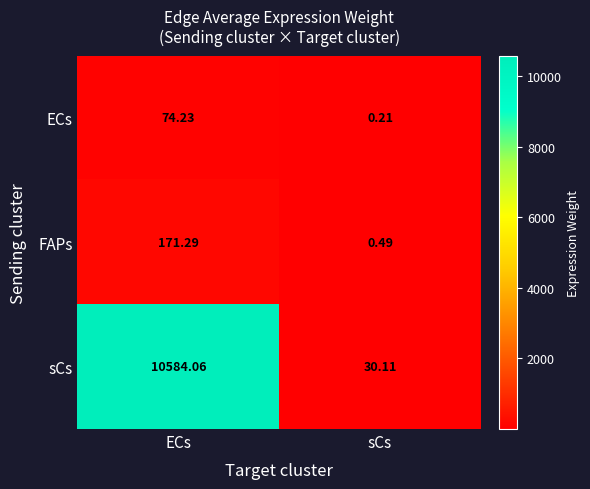

Rank the categories by sCs value from lowest to highest.

sCs, ECs